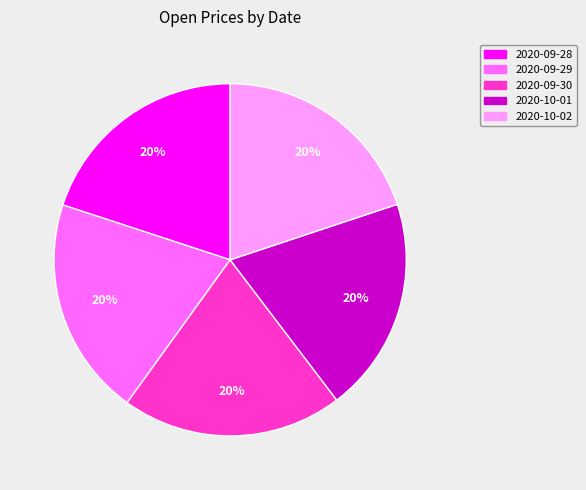

Is there any slice that represents more than half of the pie?

No